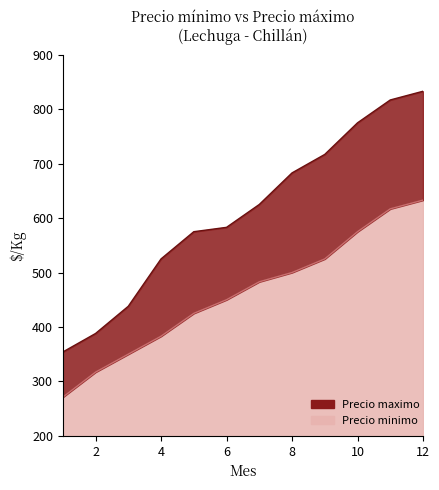

What is the smallest value displayed?

271